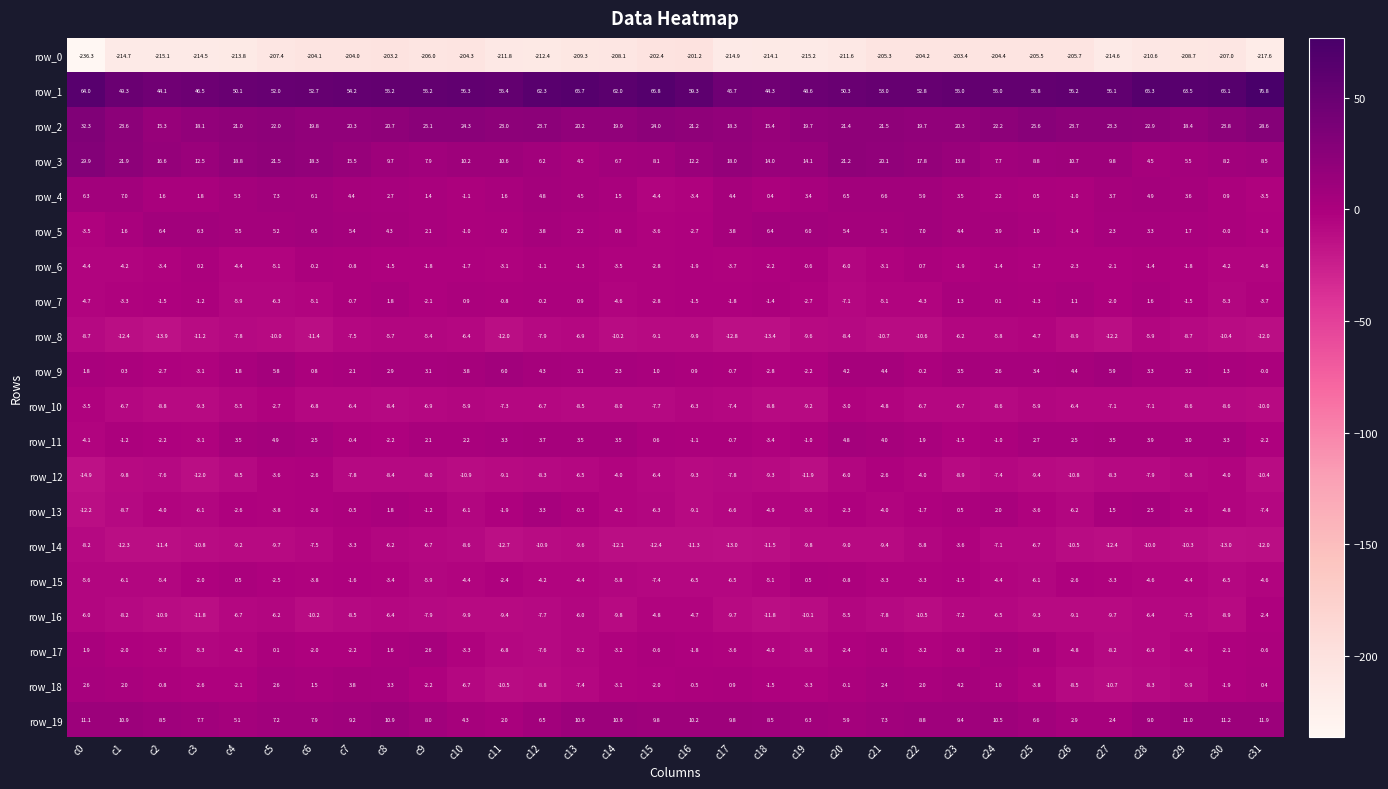

What is the maximum value for row_14?

-3.3